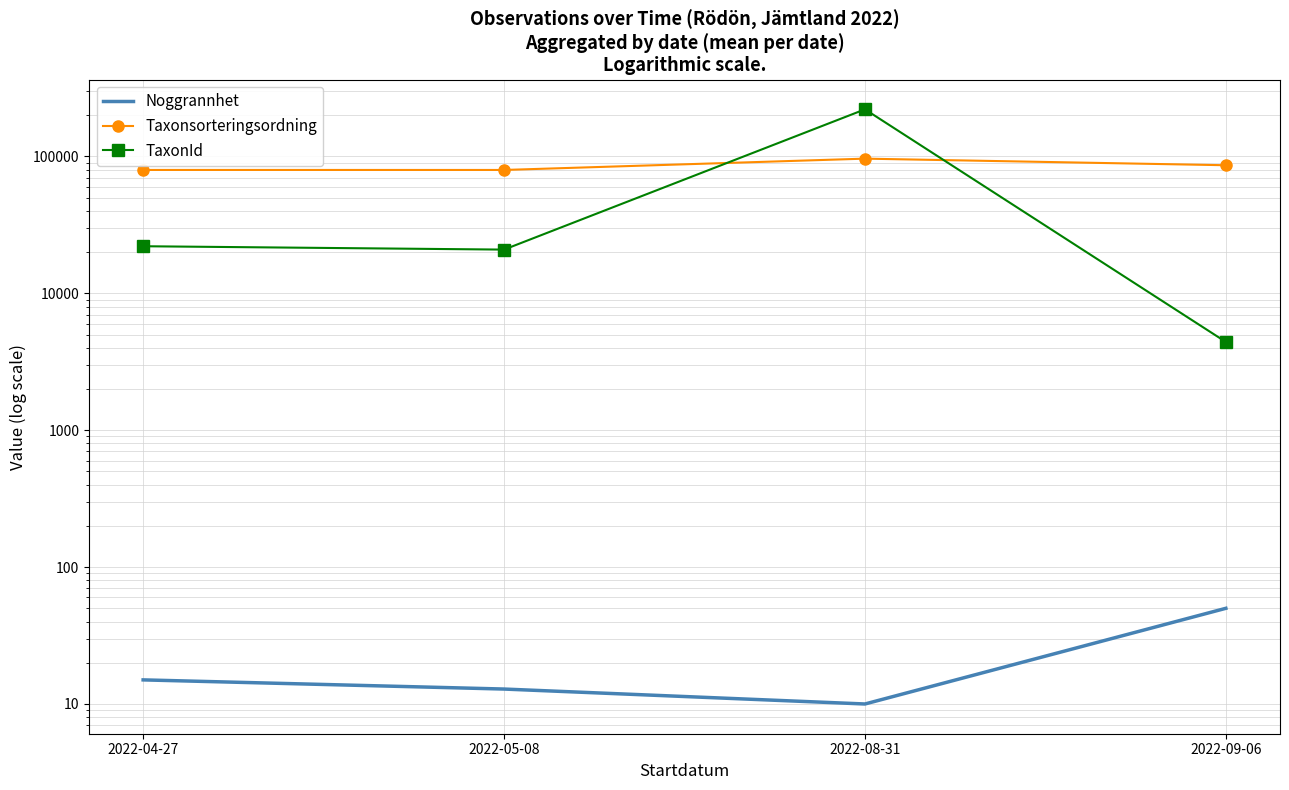

Which series has the widest spread of values?

TaxonId